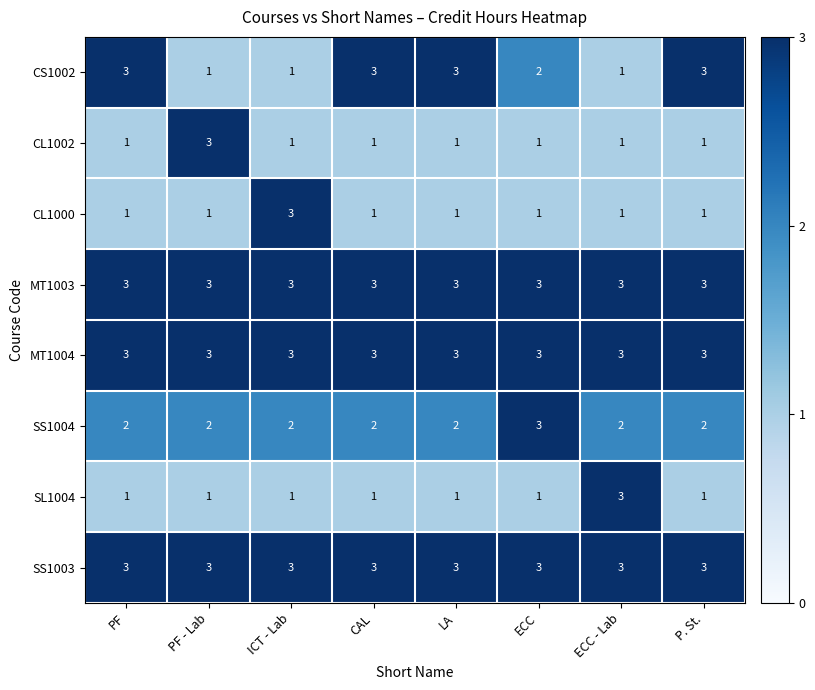

Is it true that CS1002 equals 0 at ICT - Lab?

False